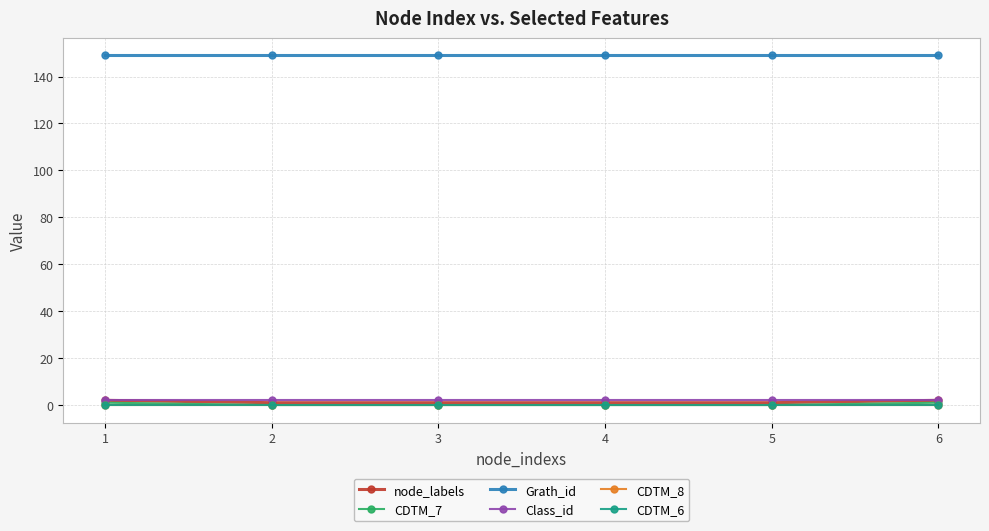

Is this an area chart (filled region under the line)?

No